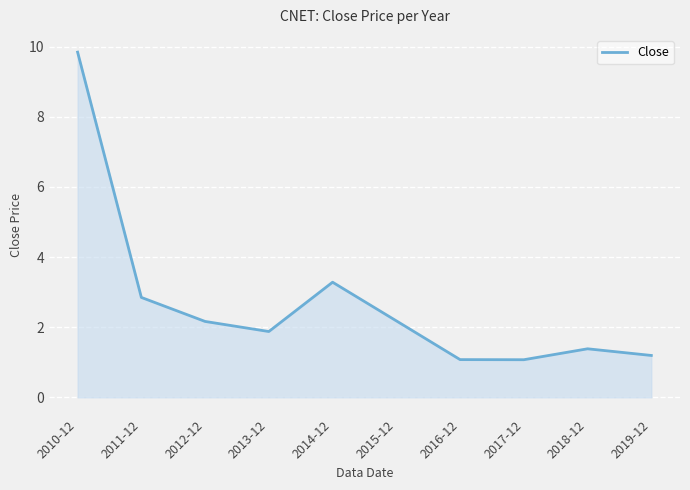

Reading left to right, transcribe all the data shown in this chart.

2010-12=9.8	2011-12=2.9	2012-12=2.2	2013-12=1.9	2014-12=3.3	2015-12=2.2	2016-12=1.1	2017-12=1.1	2018-12=1.4	2019-12=1.2